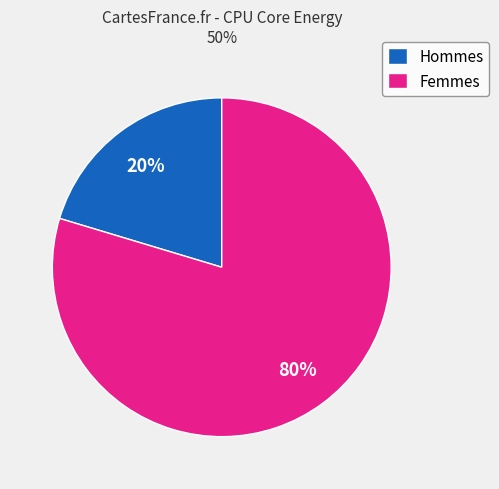

Between Hommes and Femmes, which is larger?

Femmes